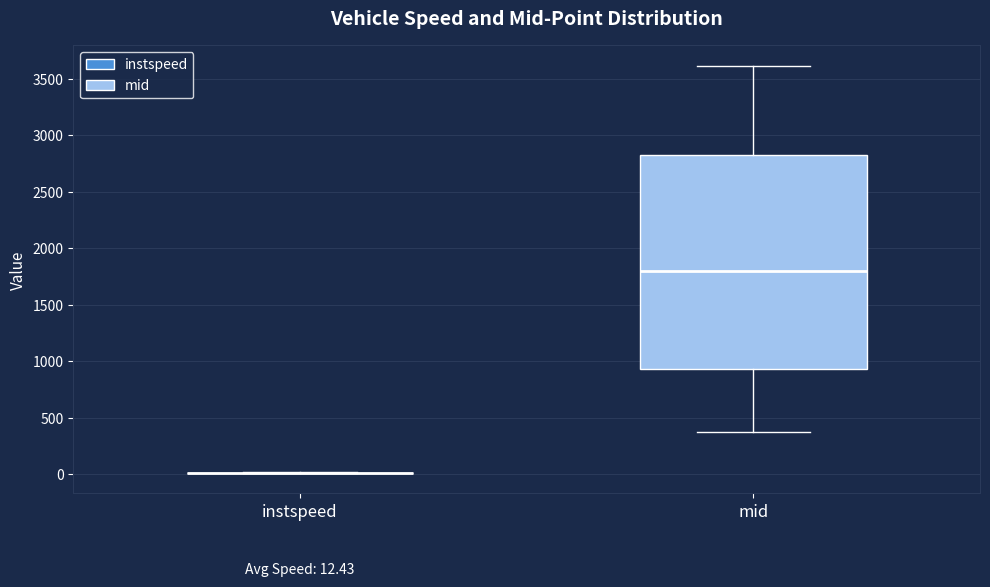

Which box is the tallest, from its lower edge to its upper edge?

mid